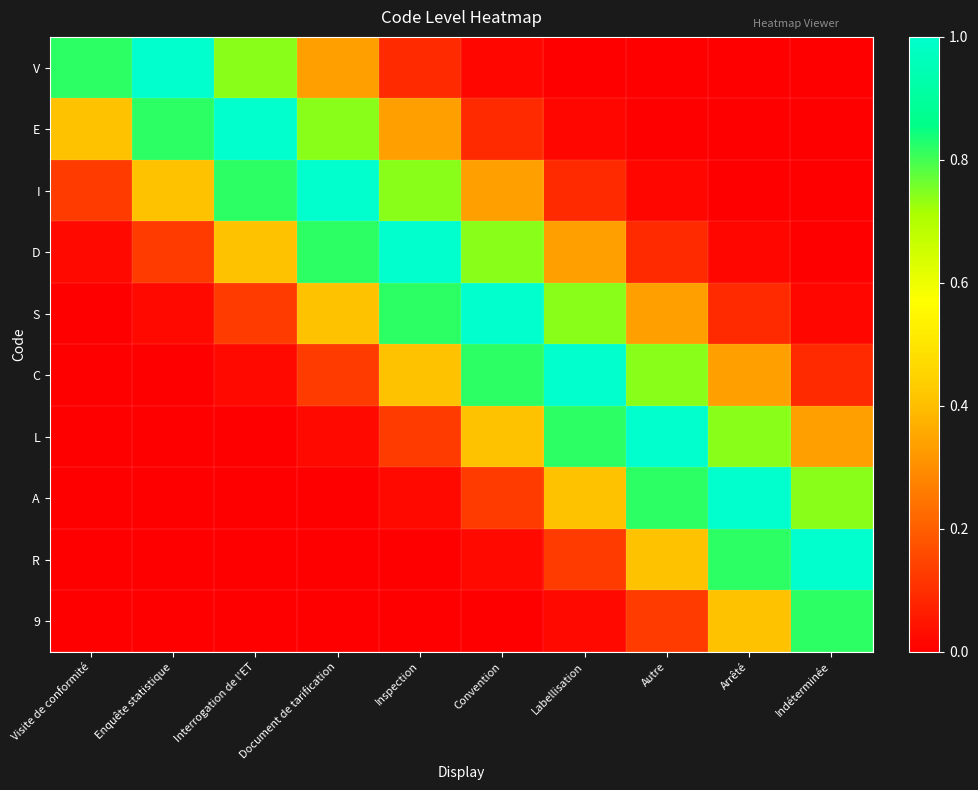

At which category is the sum across all series the highest?

Convention